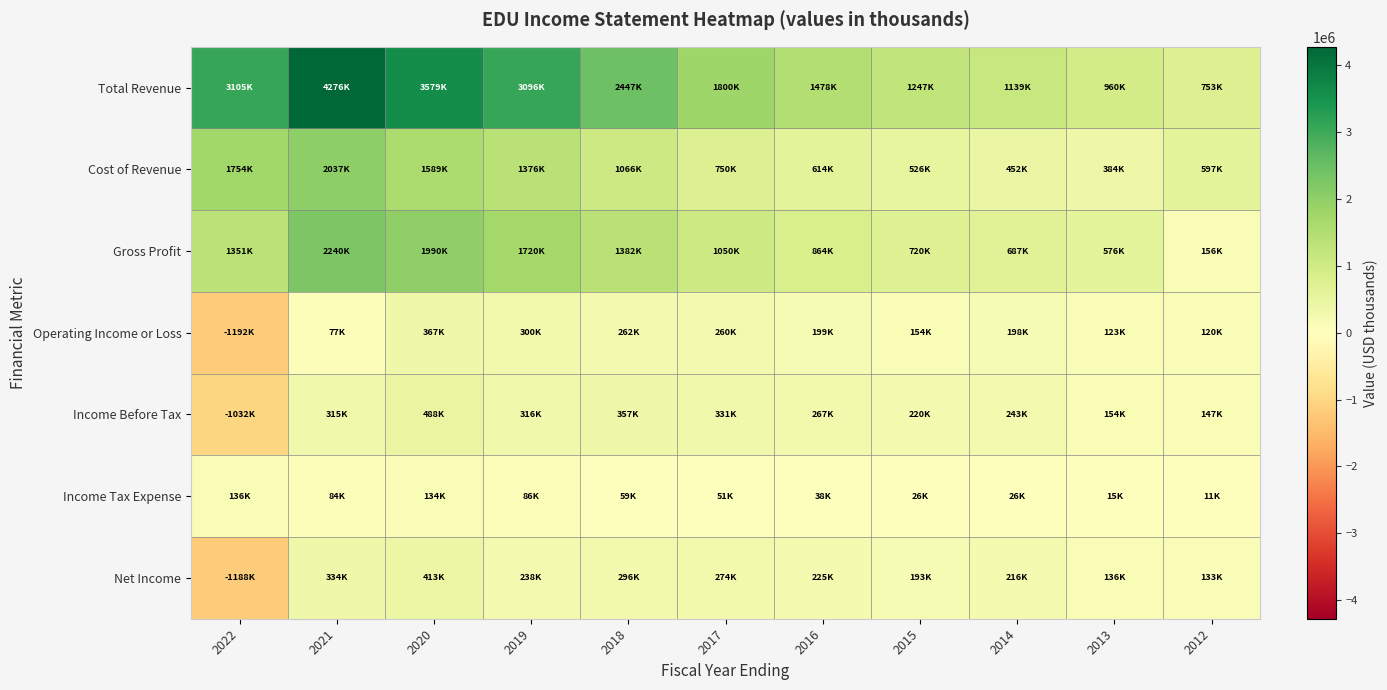

Which series has the largest range (max minus min)?

Total Revenue